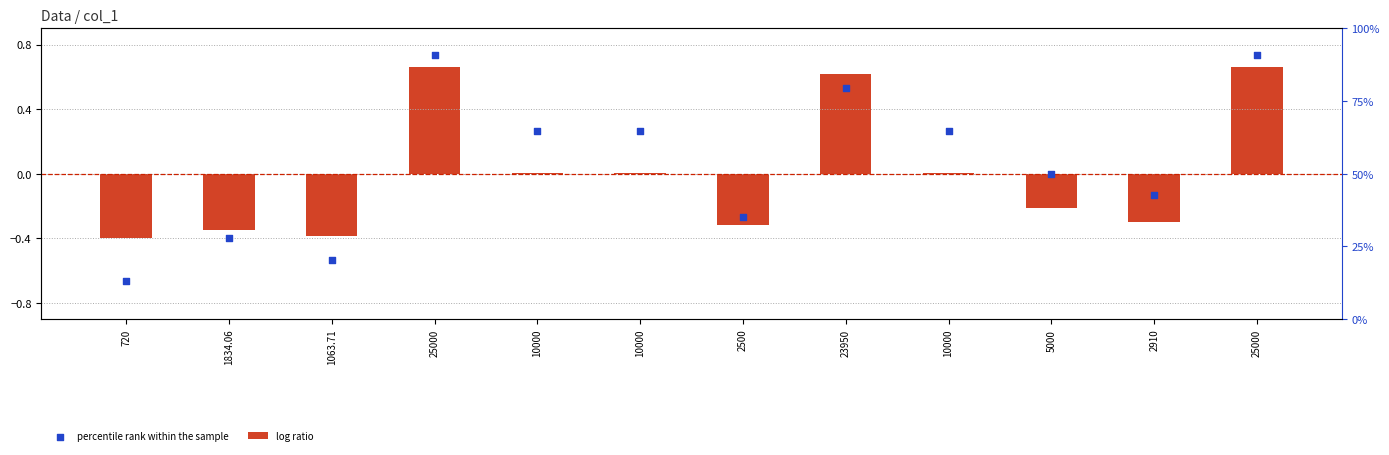

What is the total value across all series at 2910?

-0.4